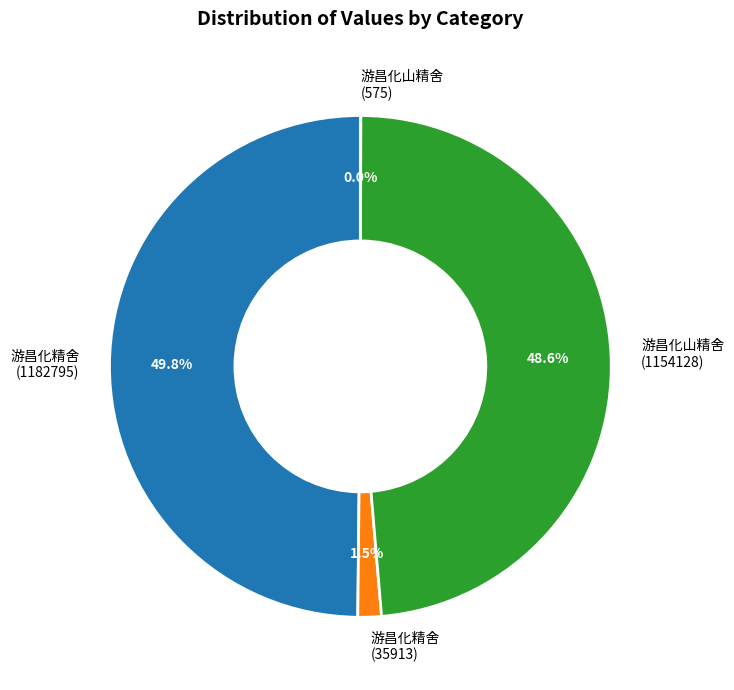

Which has a higher value, 游昌化精舍 (1182795) or 游昌化山精舍 (1154128)?

游昌化精舍 (1182795)